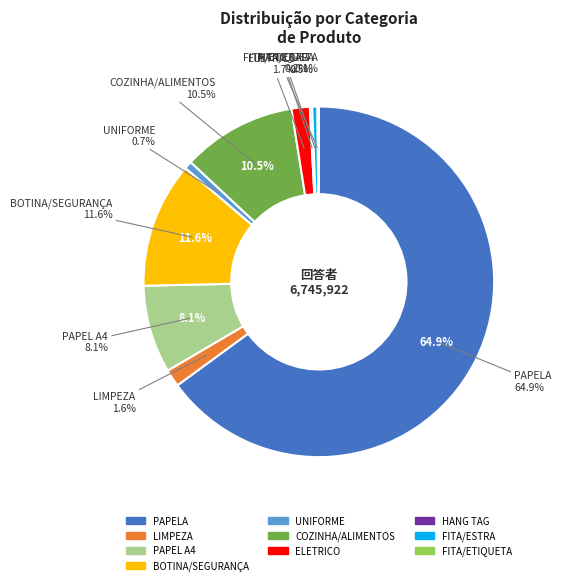

The UNIFORME slice represents 11% of the pie. True or false?

False